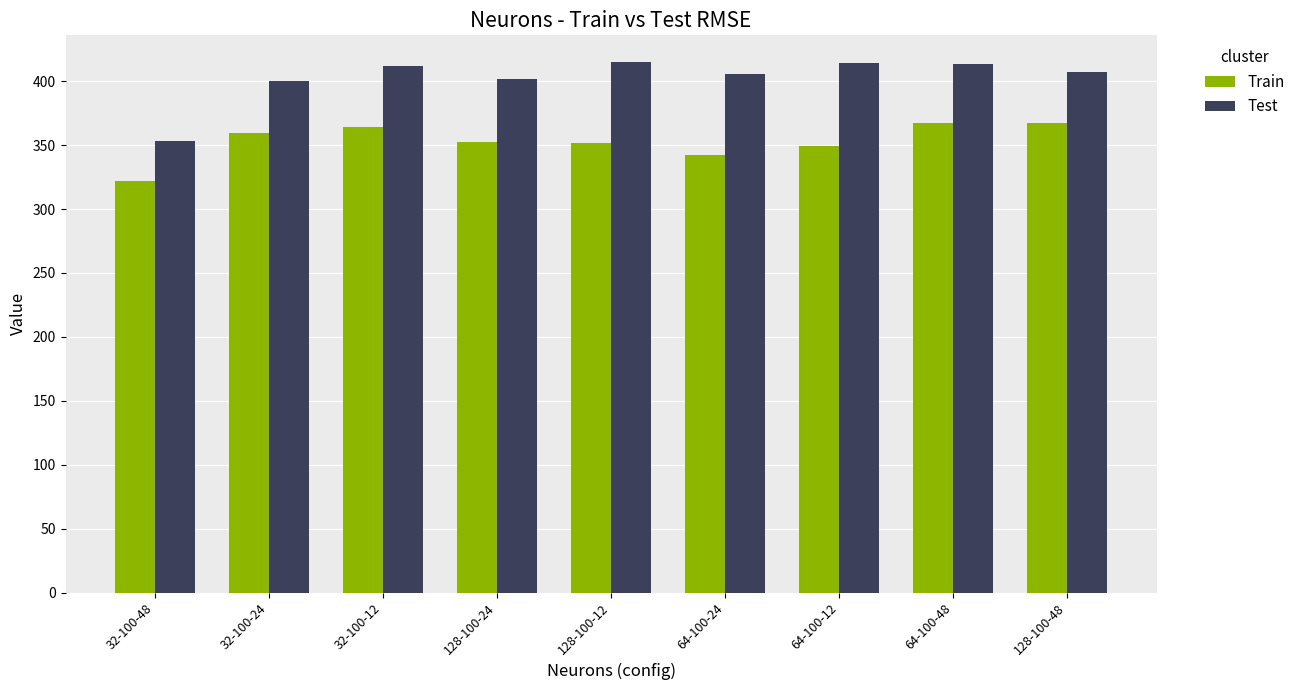

At 32-100-48, list the series in order from smallest to largest.

Train, Test